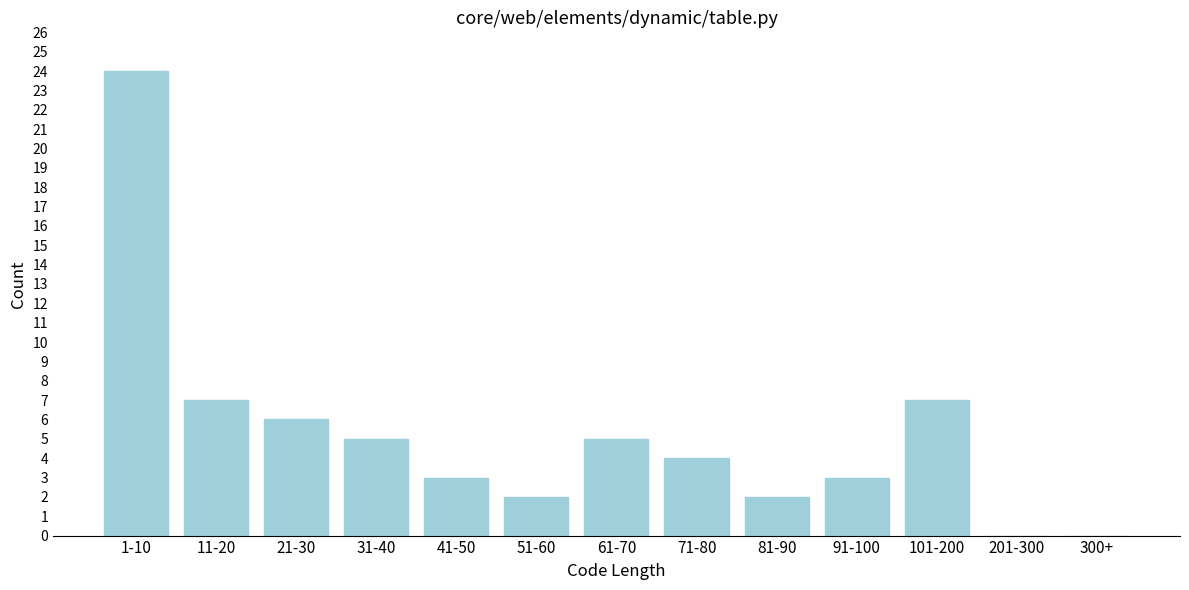

Reading left to right, extract all data points from this chart.

1-10=24	11-20=7	21-30=6	31-40=5	41-50=3	51-60=2	61-70=5	71-80=4	81-90=2	91-100=3	101-200=7	201-300=0	300+=0